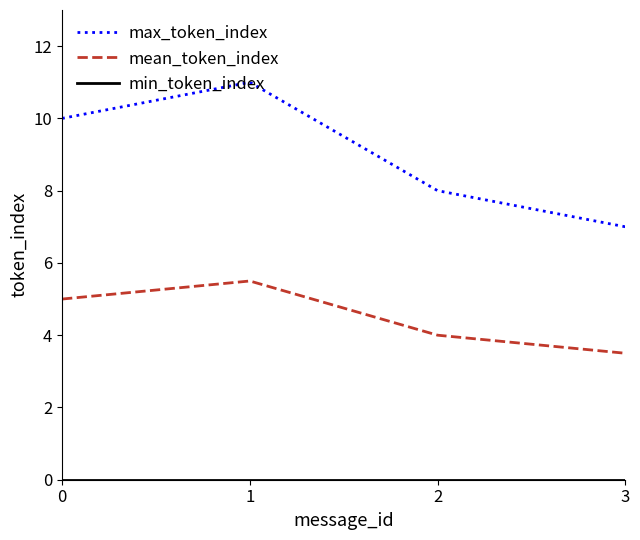

True or false: max_token_index and mean_token_index intersect in this chart.

False